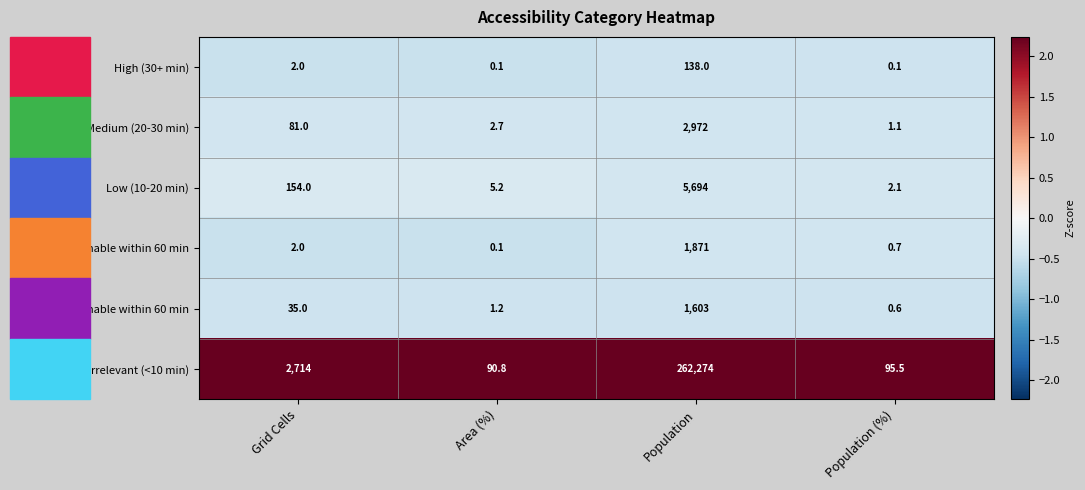

What is the smallest value displayed?

0.1